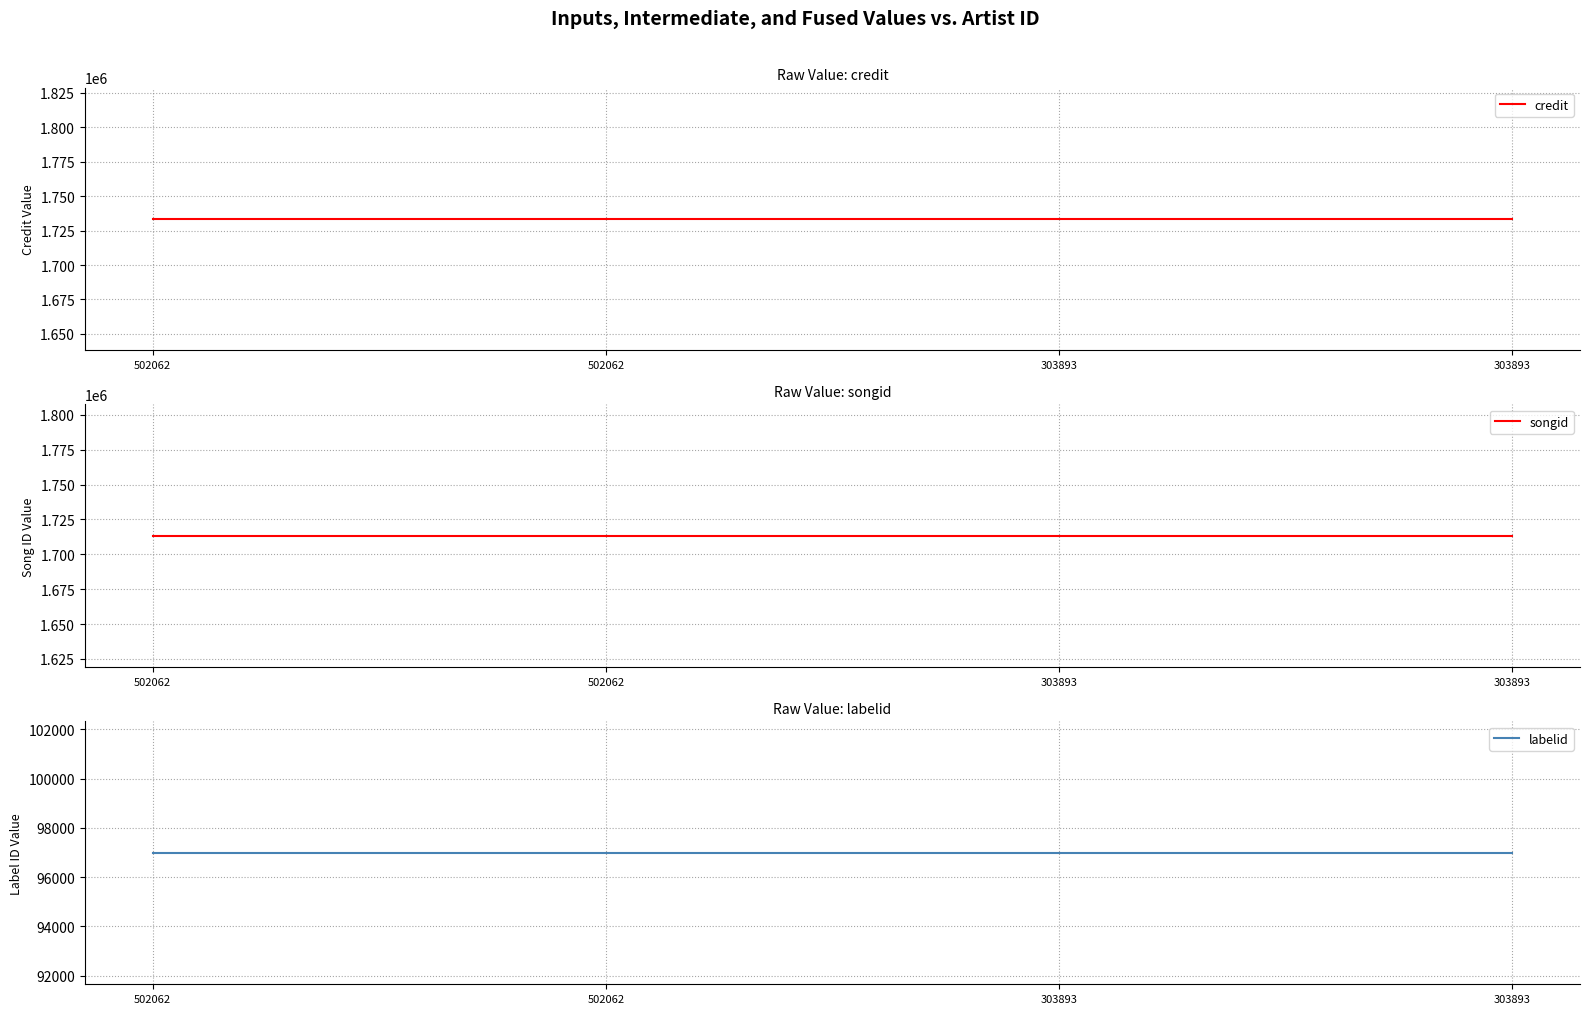

True or false: labelid has more than 0 interior local peaks.

False